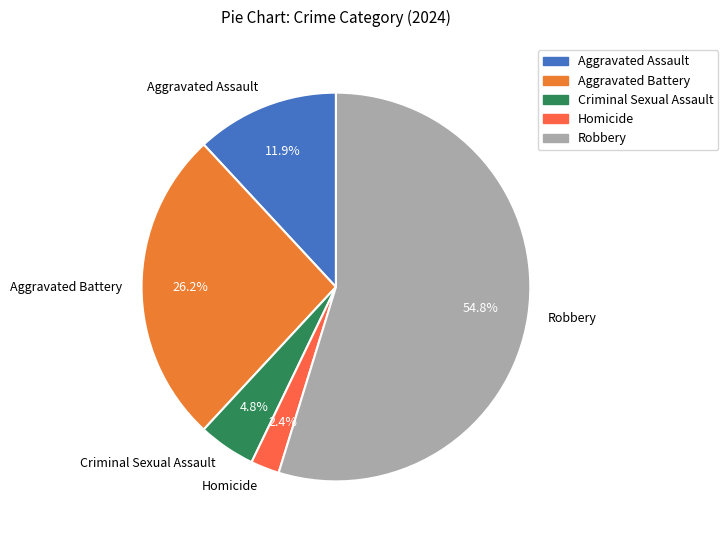

How much of the chart is everything except Aggravated Battery?

73.8%